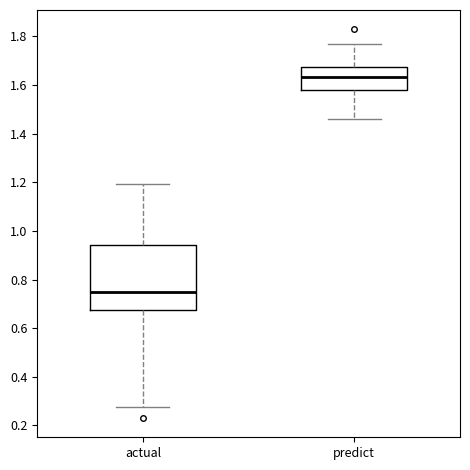

Where is the upper edge of the box for actual on the y-axis? The values are not printed on the chart, so give them approximately, as read against the axis.

0.94